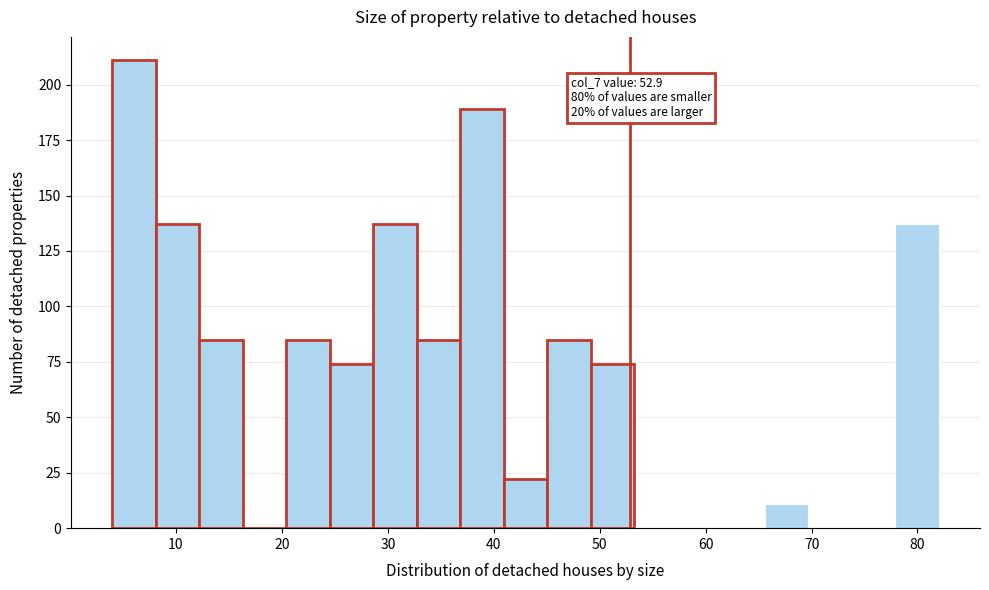

Over which range of the x-axis is the bar tallest?

4 to 8